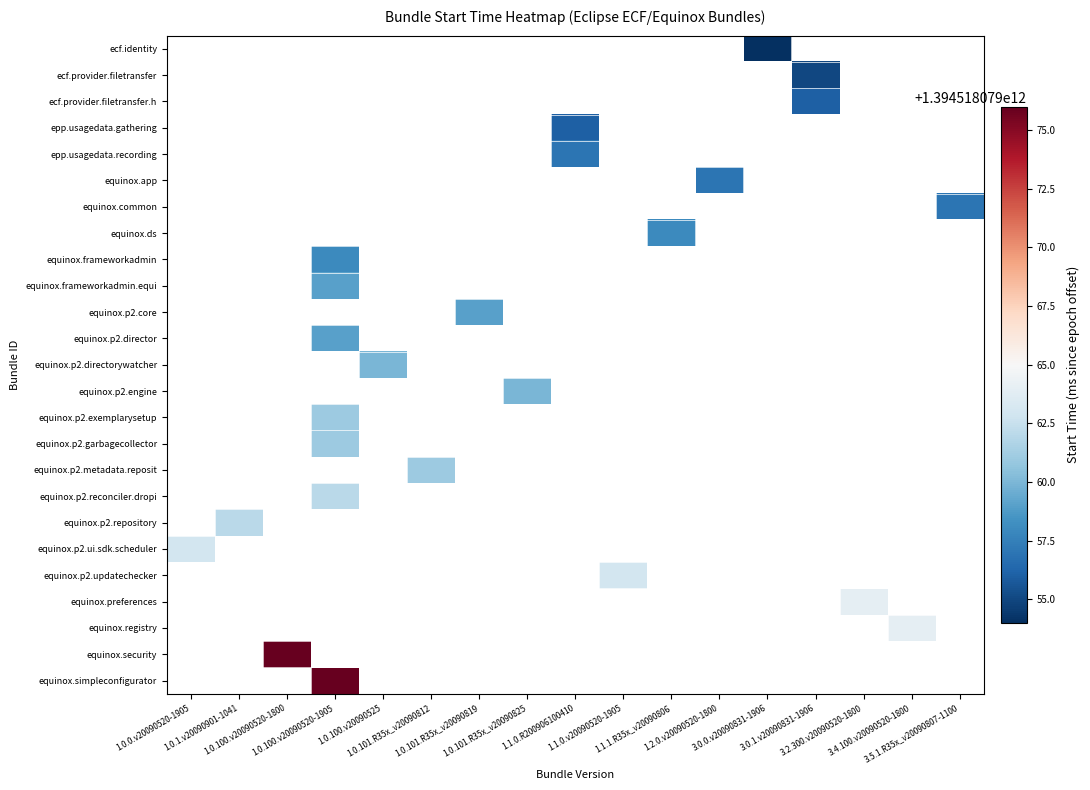

Which has a higher value, 1.0.100.v20090525 or 3.2.300.v20090520-1800?

3.2.300.v20090520-1800